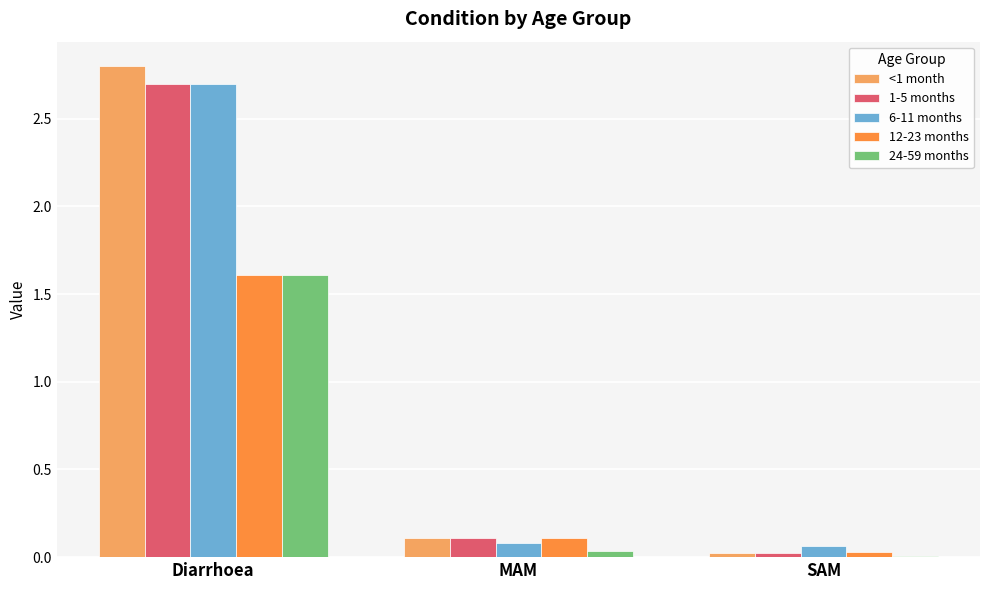

Is it true that <1 month equals 0.2 at MAM?

False